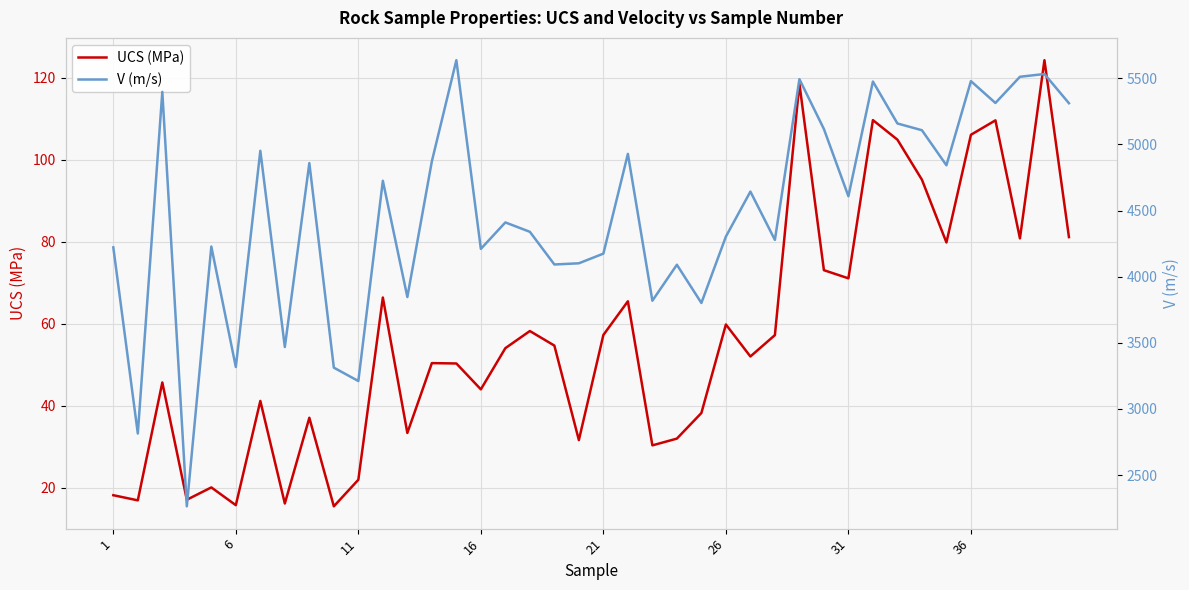

What is the minimum value for UCS (MPa)?

15.4